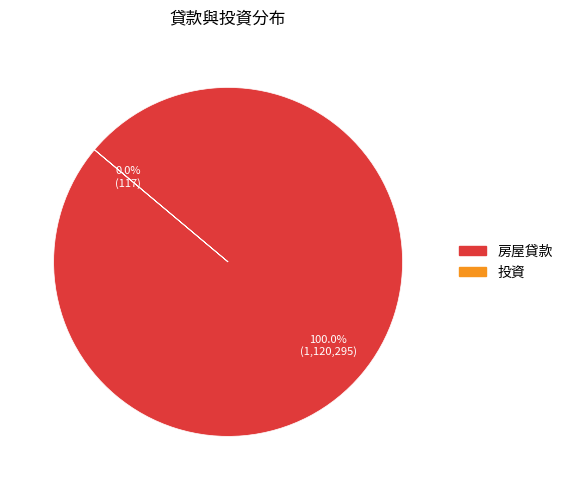

What is the largest slice in the pie chart?

房屋貸款